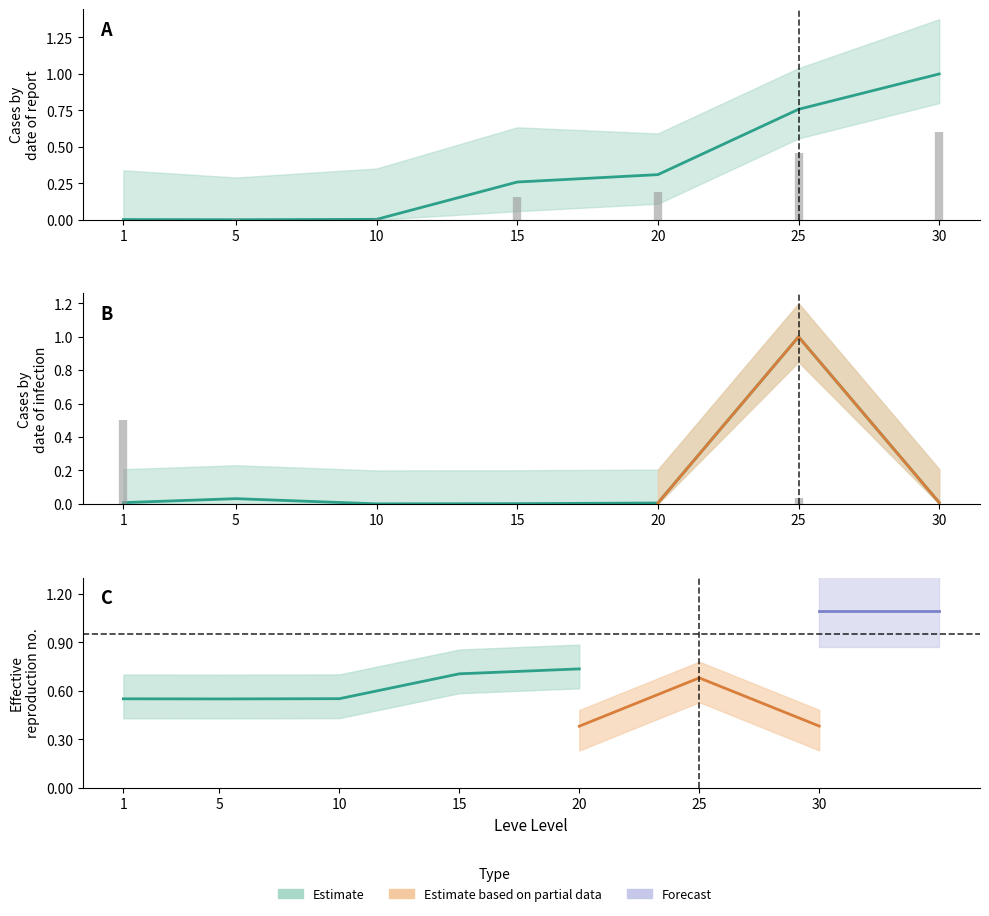

What is the sum of all Leve EXP (mean) values?

2.3